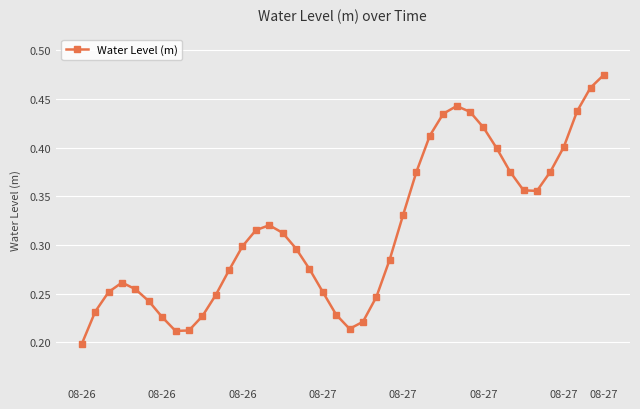

What is the sum of all values?

12.6